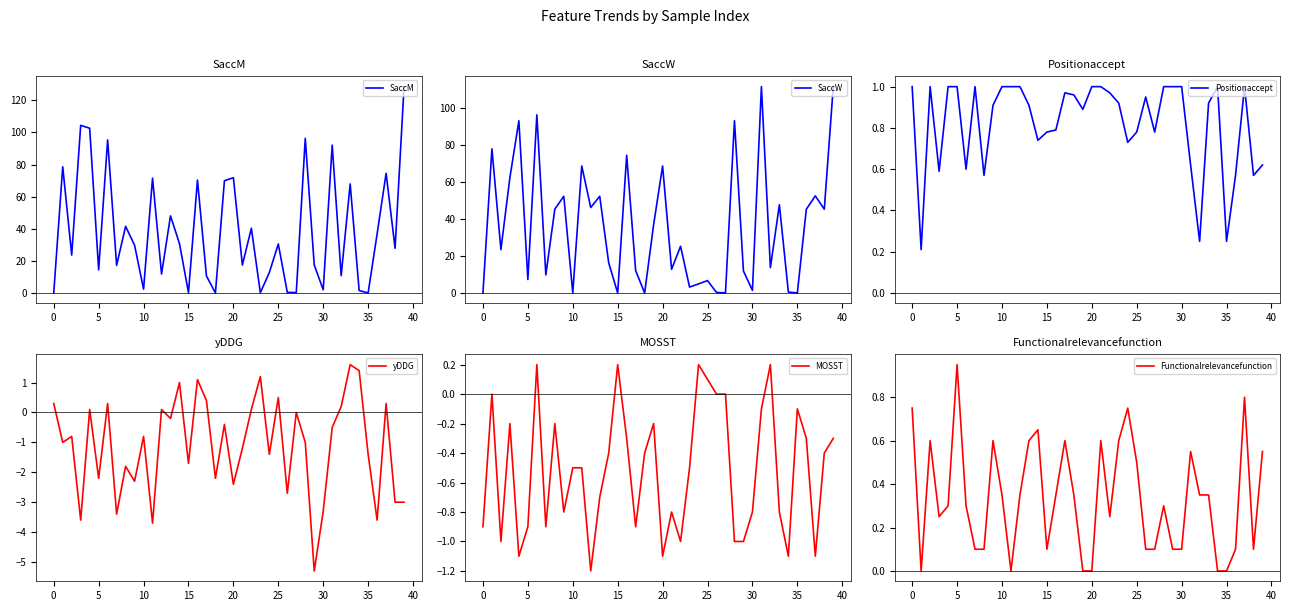

True or false: Functionalrelevancefunction and Positionaccept cross at least once.

True